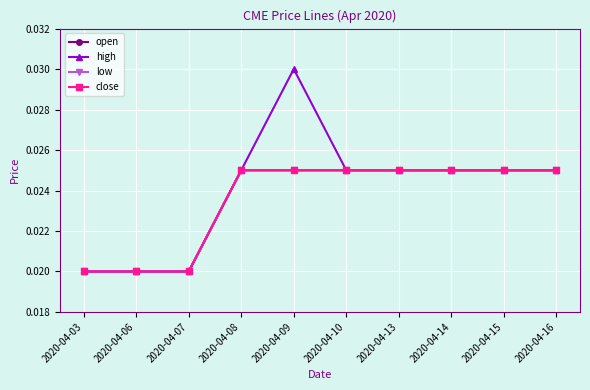

Does the chart have visible grid lines?

Yes